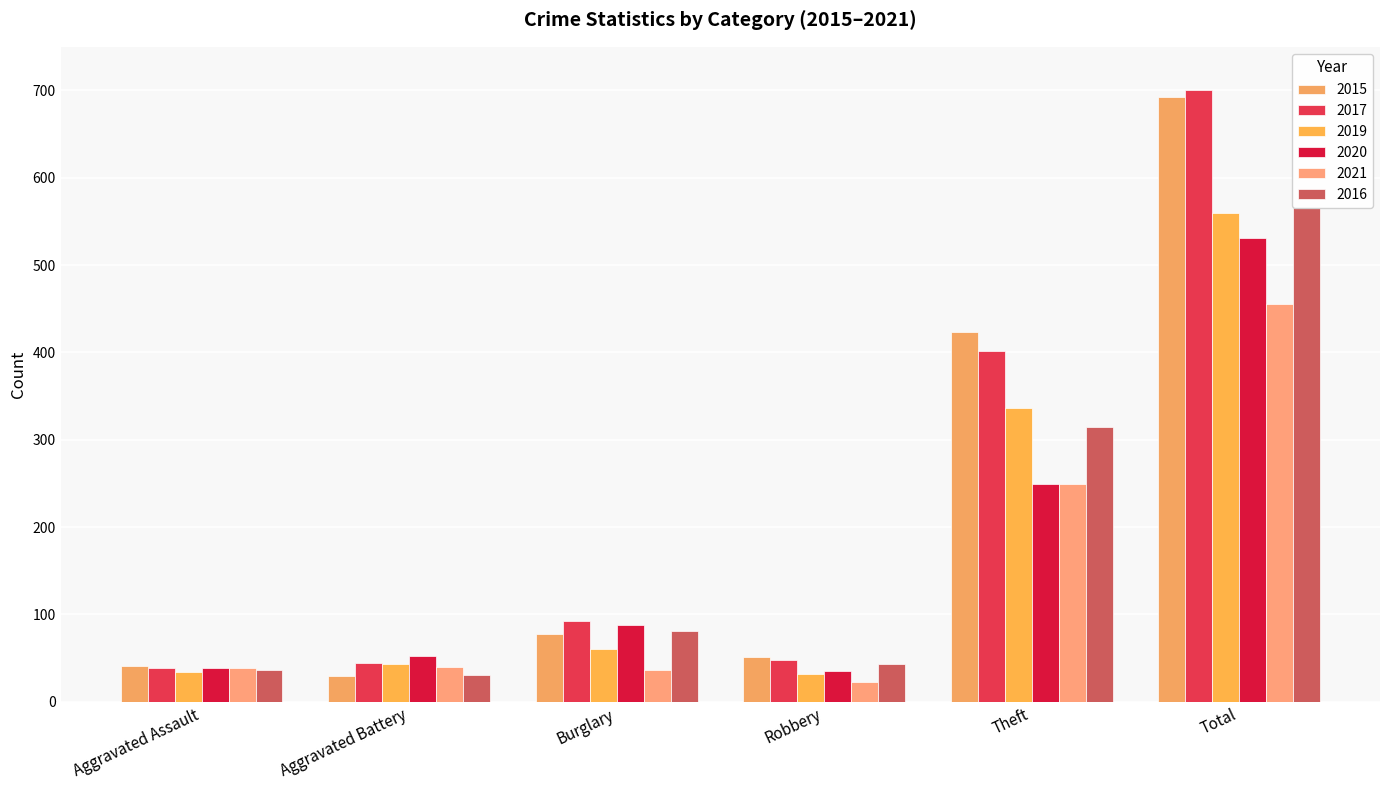

Which has a higher value, Aggravated Battery or Burglary?

Burglary